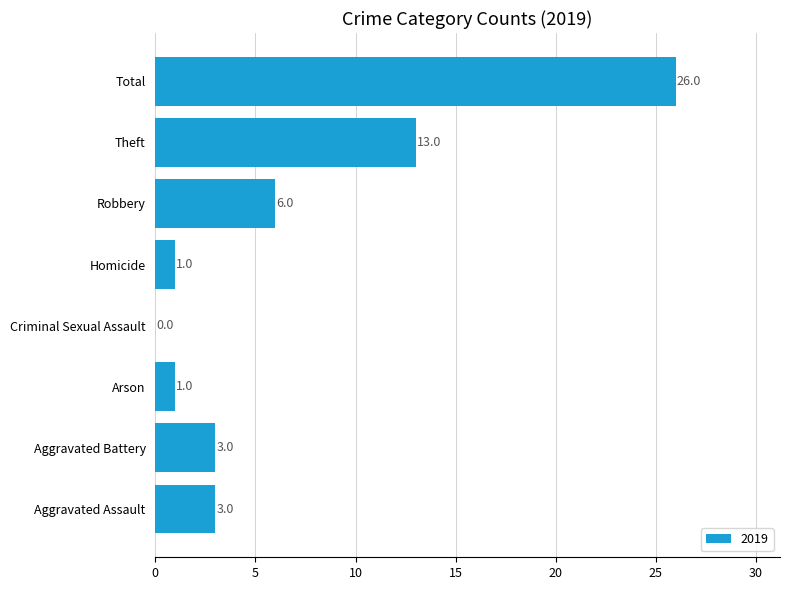

What is the sum of the values at Total and Arson?

27